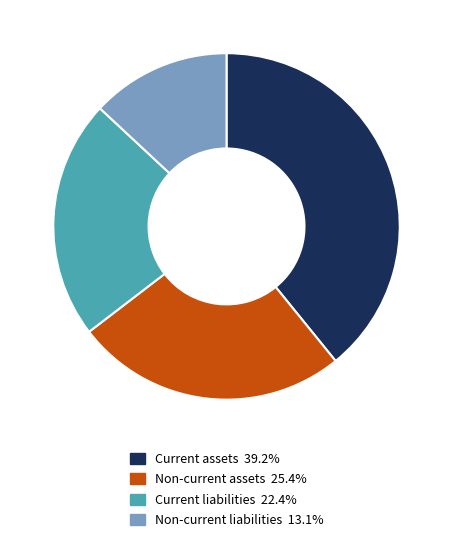

True or false: Non-current liabilities accounts for 13% of the total.

True